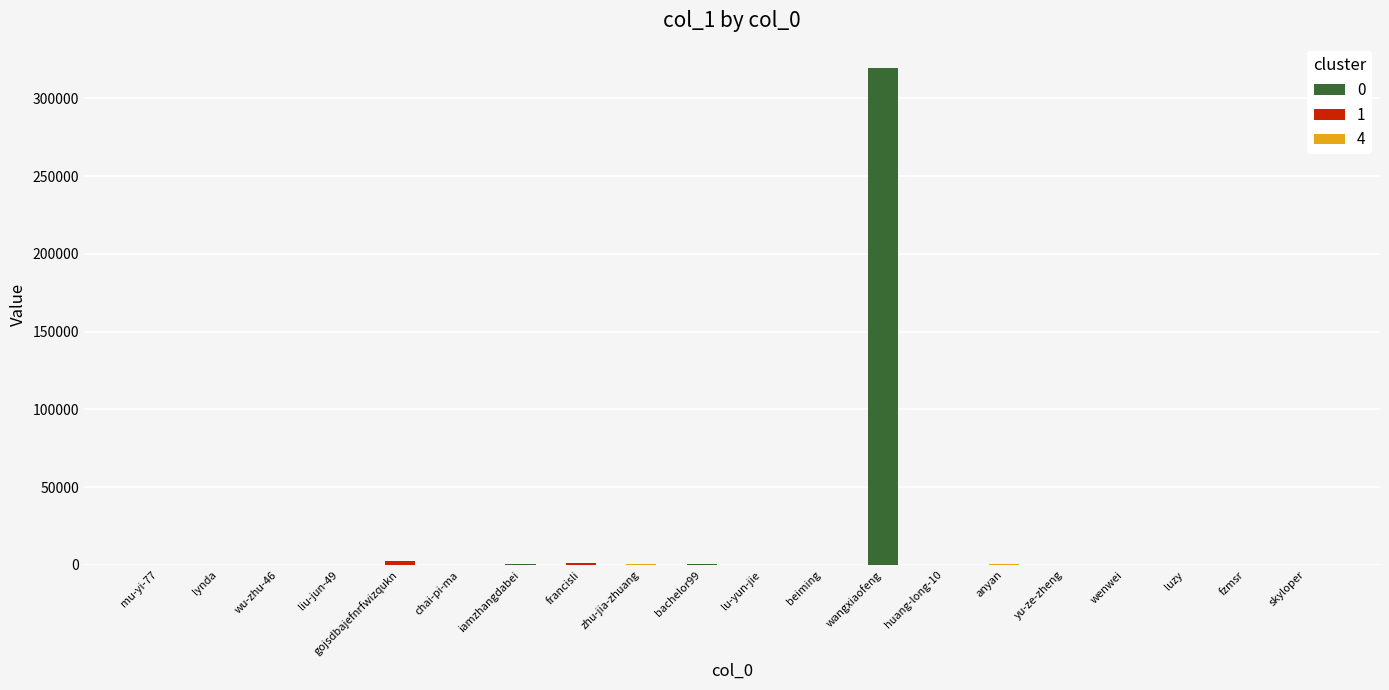

At which category does the chart reach its peak across all series?

wangxiaofeng